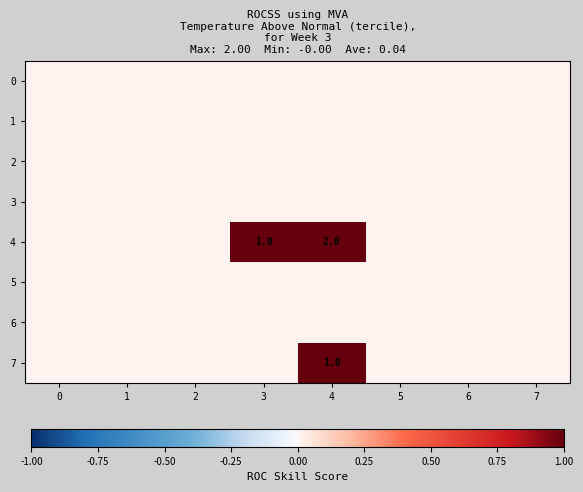

What is the maximum value shown in the chart?

2